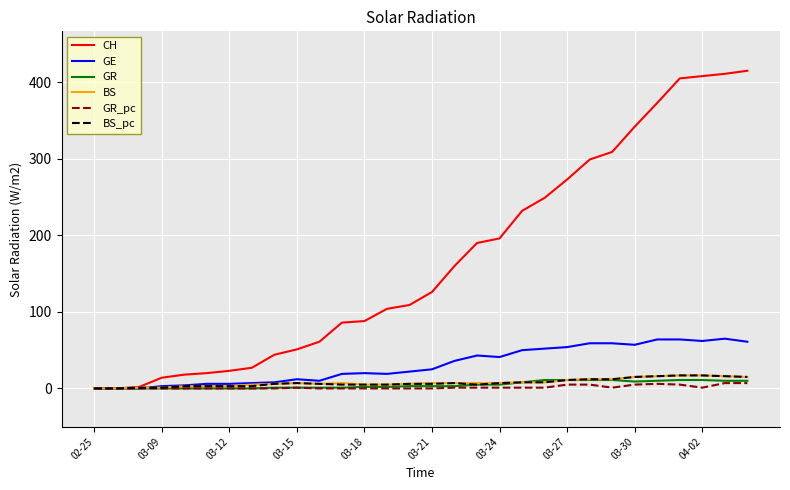

What is the greatest value displayed?

415